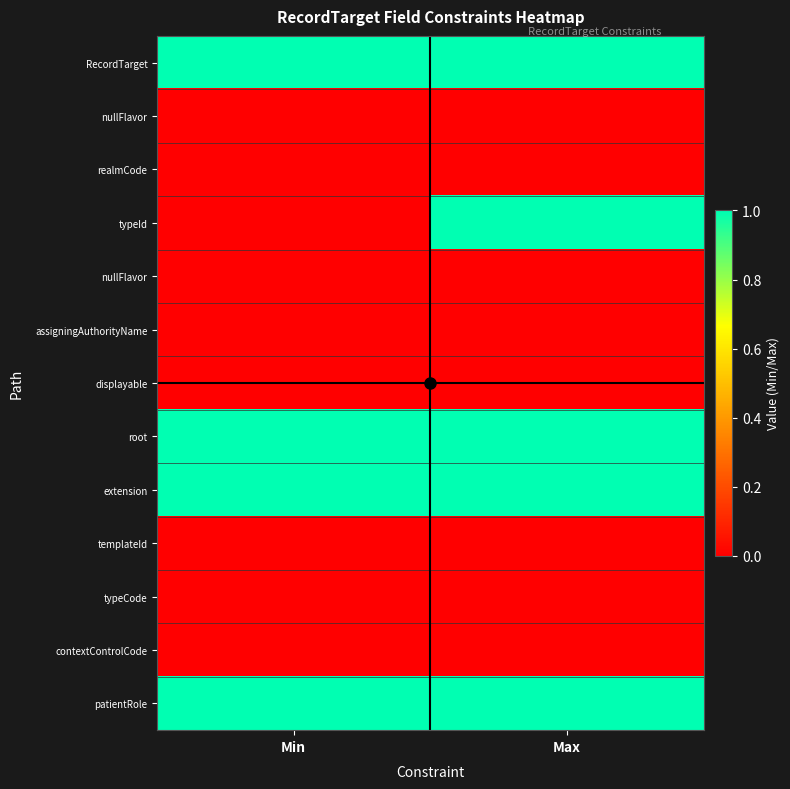

What is the spread (max minus min) of values at Min?

1